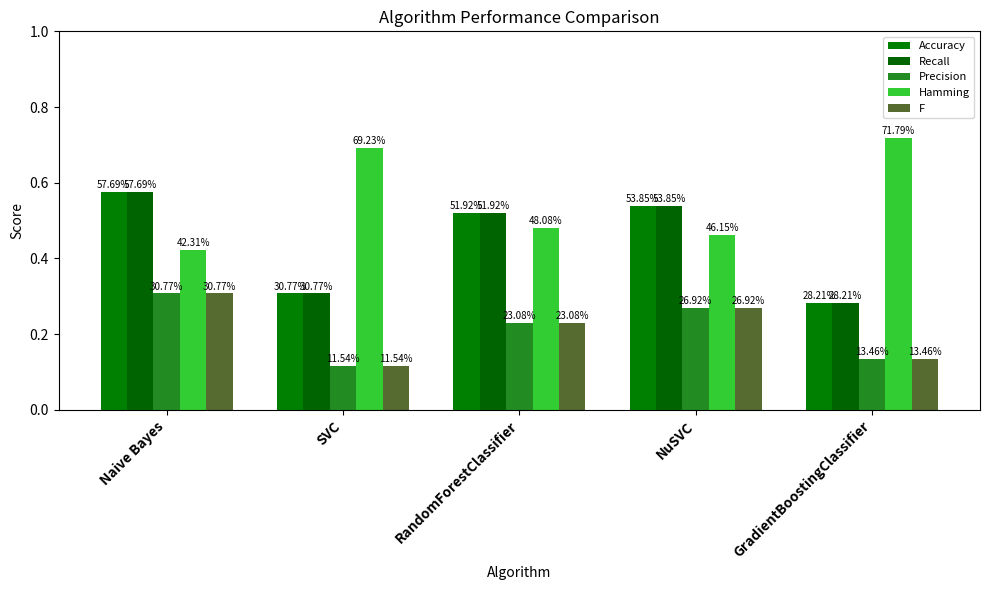

Which has a higher value, NuSVC or Naive Bayes?

Naive Bayes